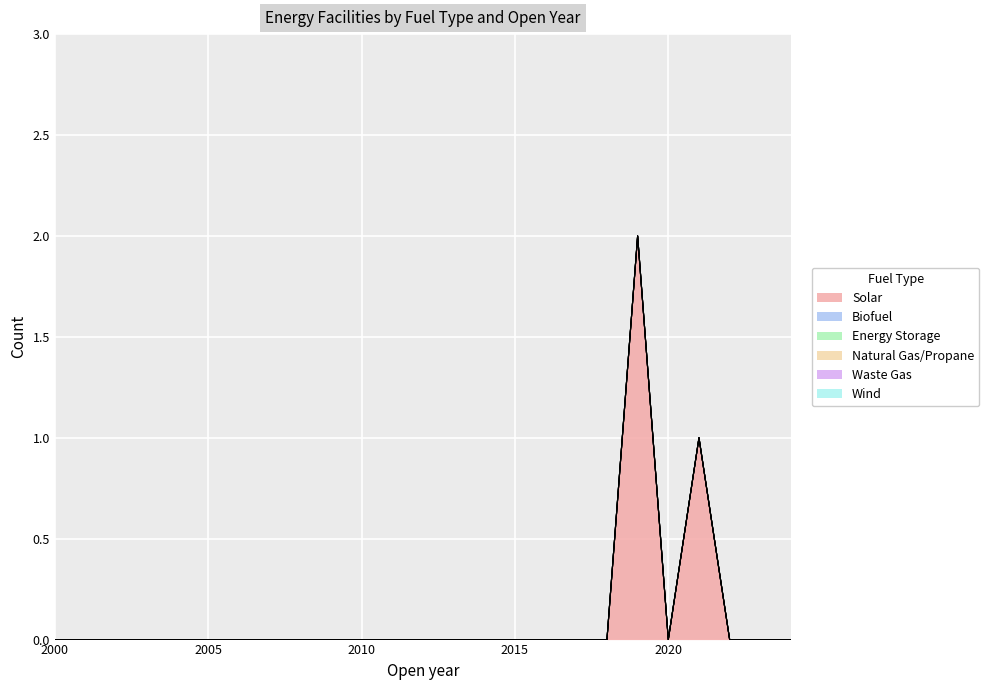

True or false: Solar and Energy Storage cross at least once.

False